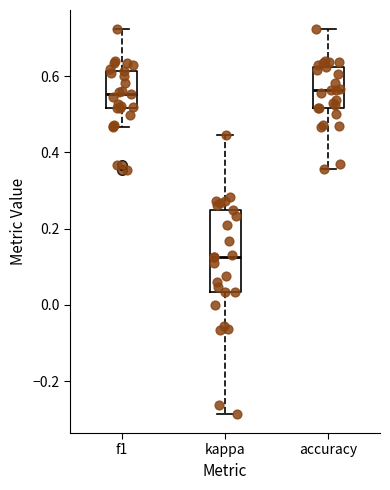

Comparing the boxes themselves (not the whiskers), which one is the tallest?

kappa